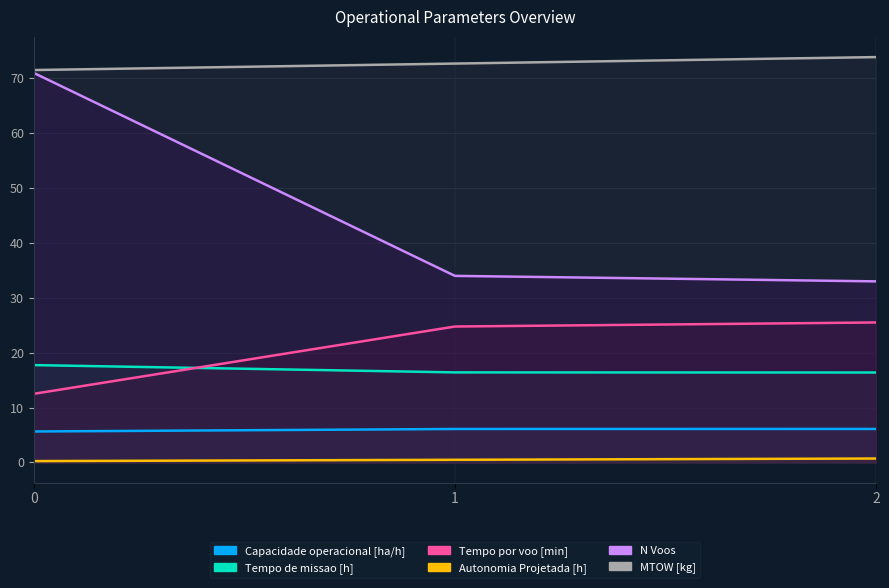

List the series in order of their peak value, lowest first.

Autonomia Projetada [h], Capacidade operacional [ha/h], Tempo de missao [h], Tempo por voo [min], N Voos, MTOW [kg]